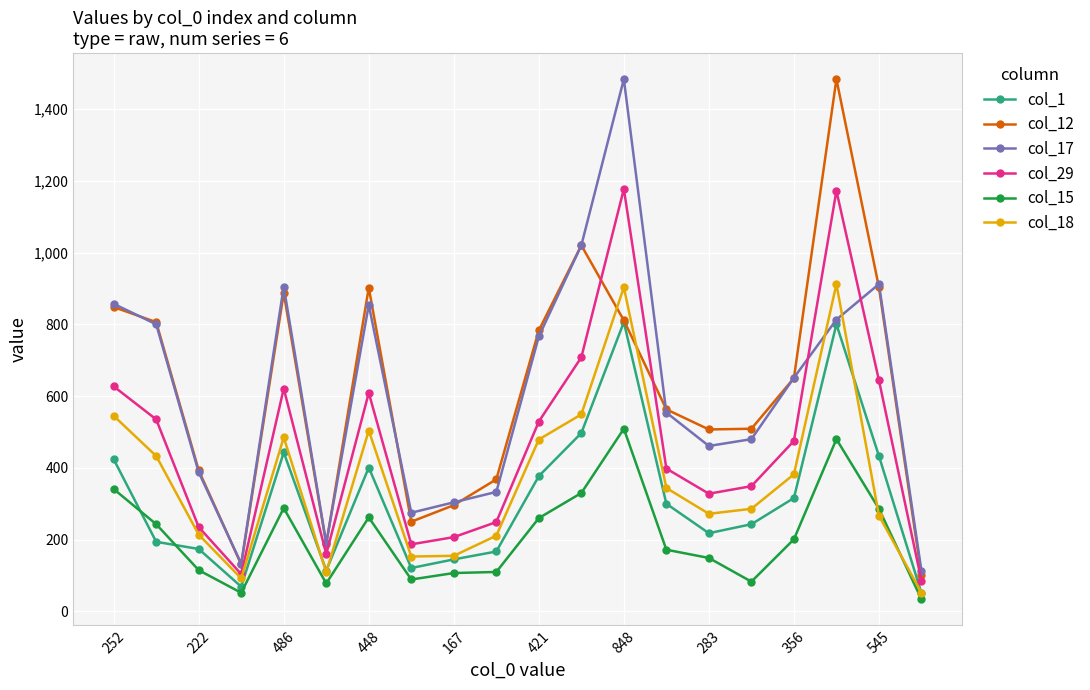

True or false: col_1 has more than 2 interior local peaks.

True